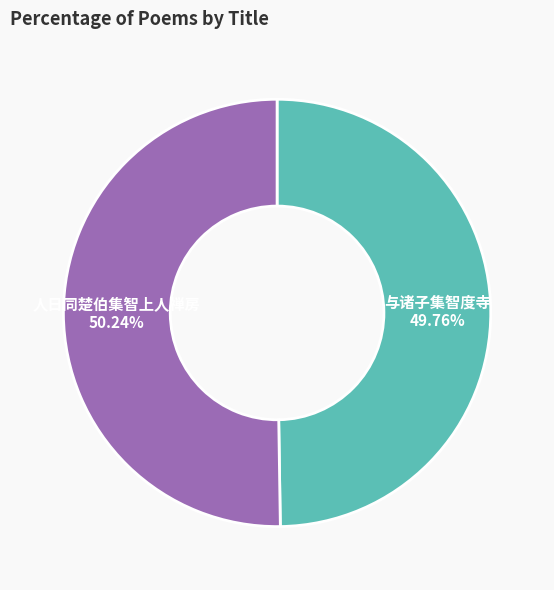

Is the sum of 人日同楚伯集智上人禅房 and 与诸子集智度寺 greater than half?

Yes